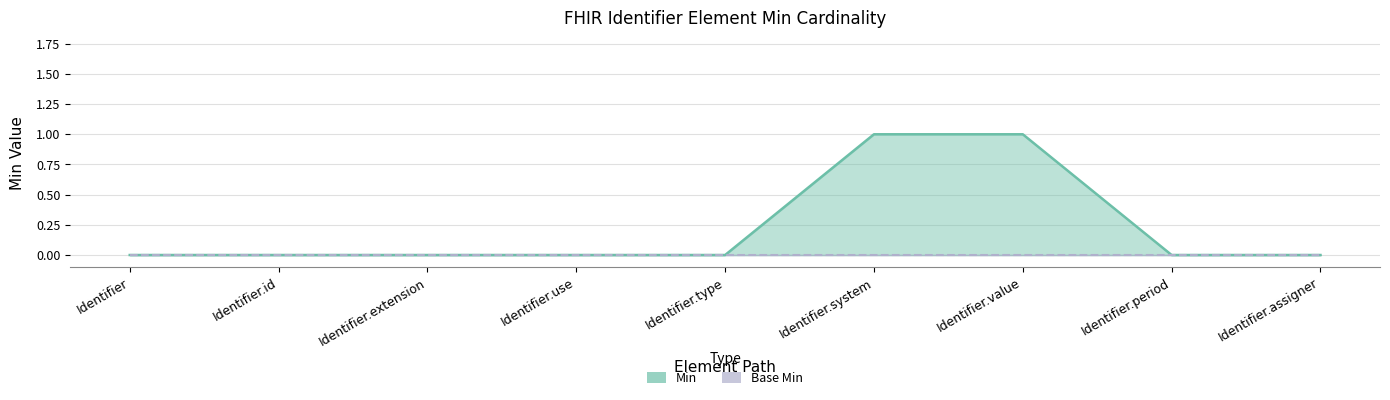

Read the value at Identifier.value.

1